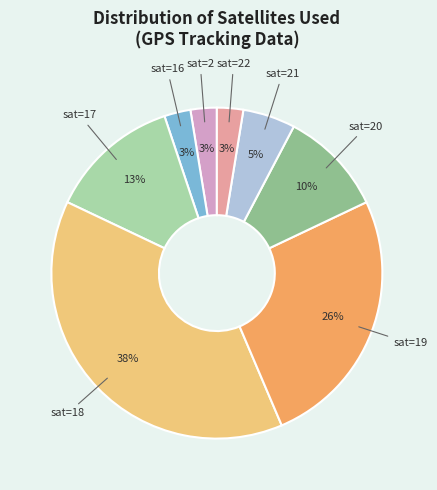

To the nearest percent, what is the average slice percentage?

12%